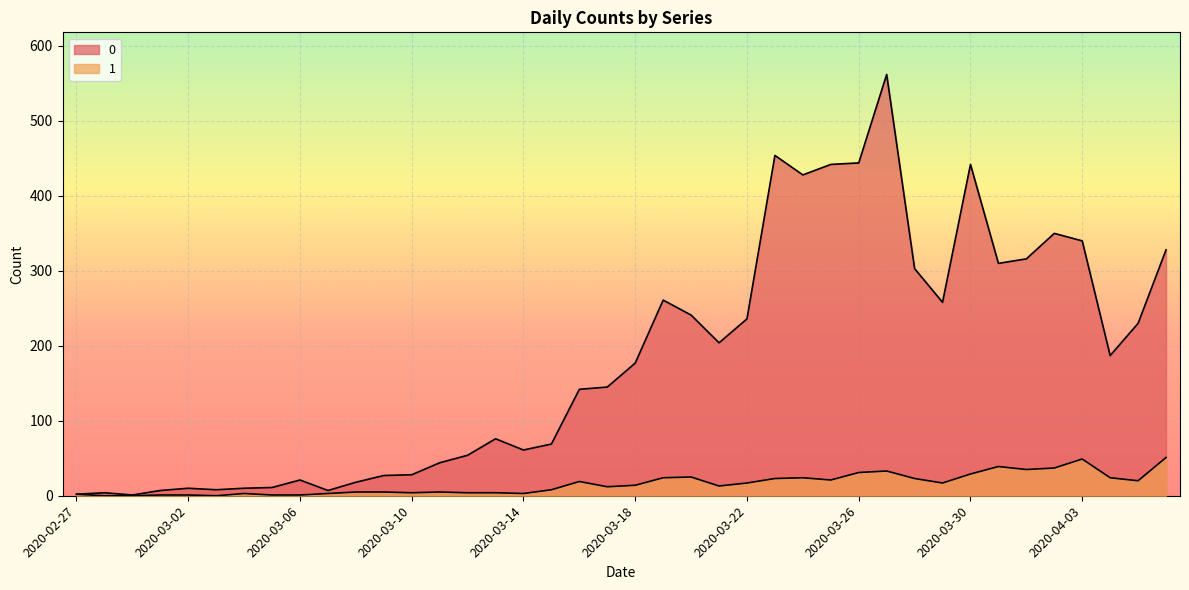

What position from the right is 2020-03-11?

27